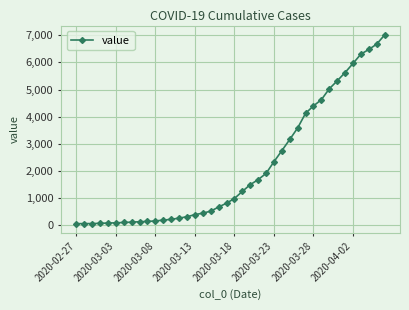

What is the average value?

2143